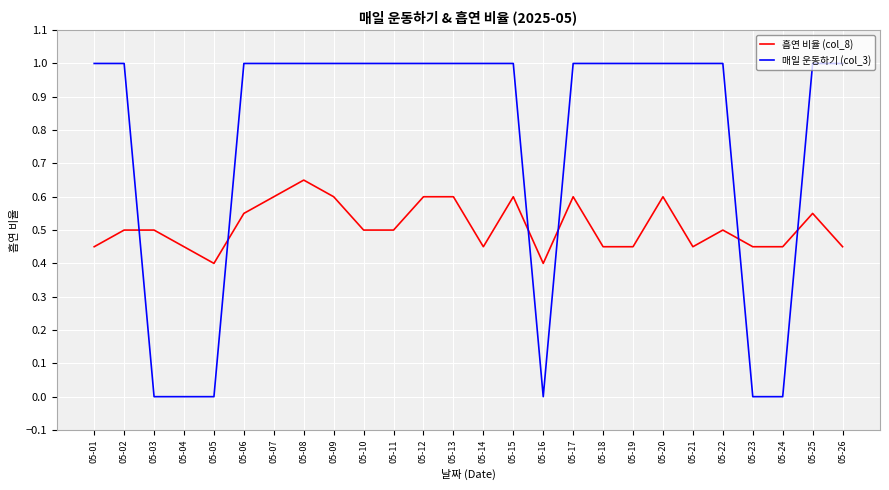

The value of 흡연 비율 (col_8) at 05-21 is 0.5. True or false?

True